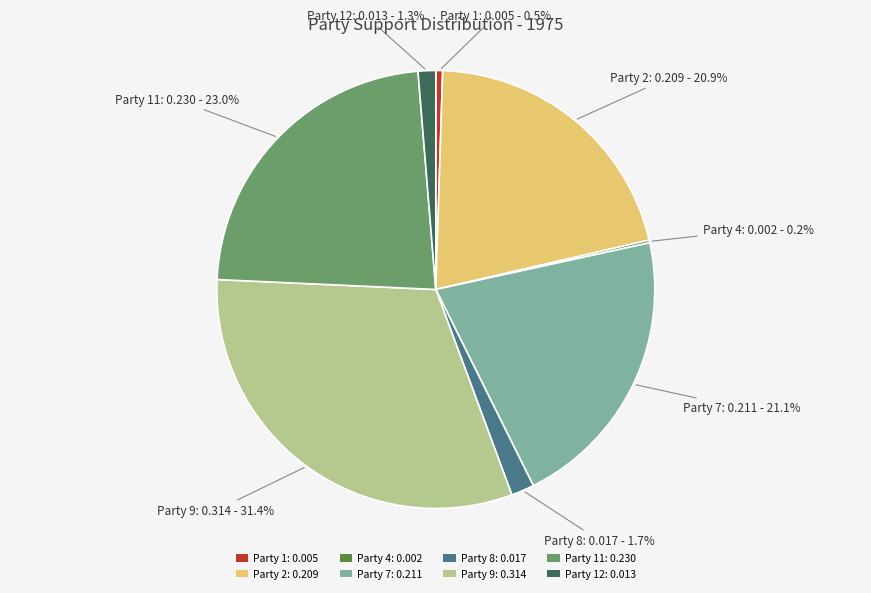

To the nearest percent, what is the difference between the largest and smallest slice percentages?

31%